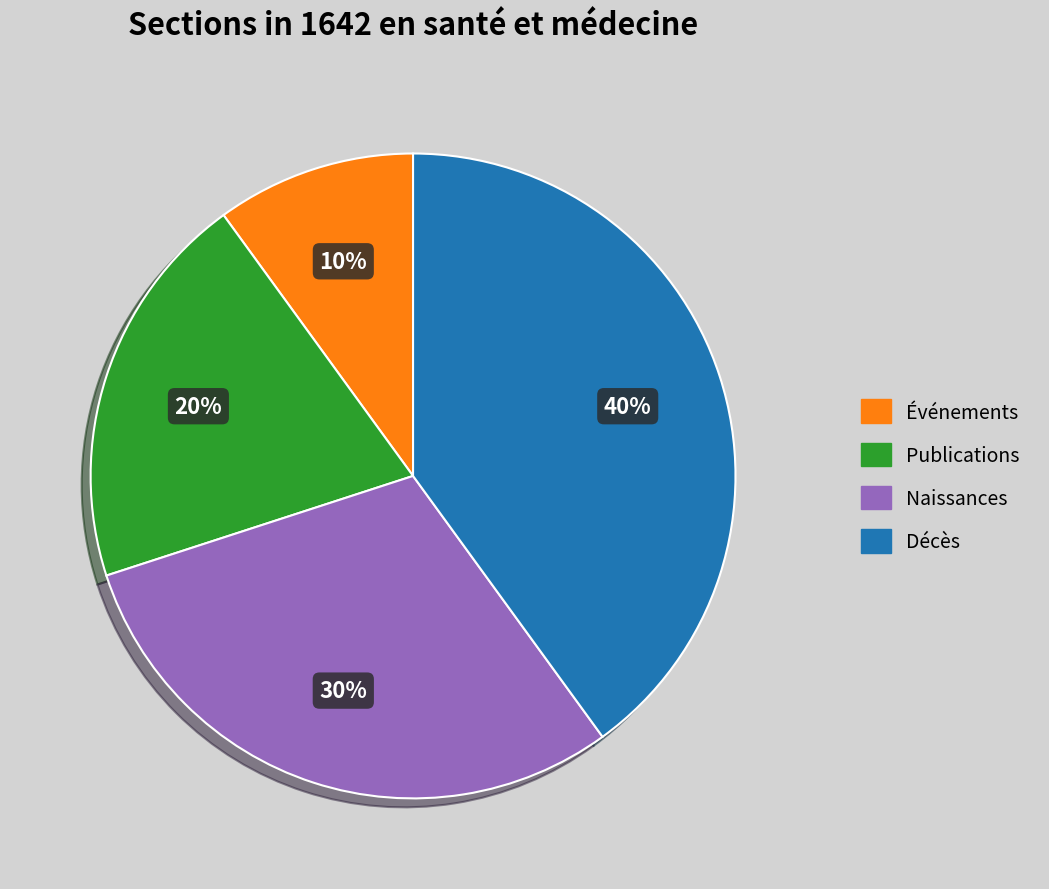

Is Naissances the majority of the pie?

No